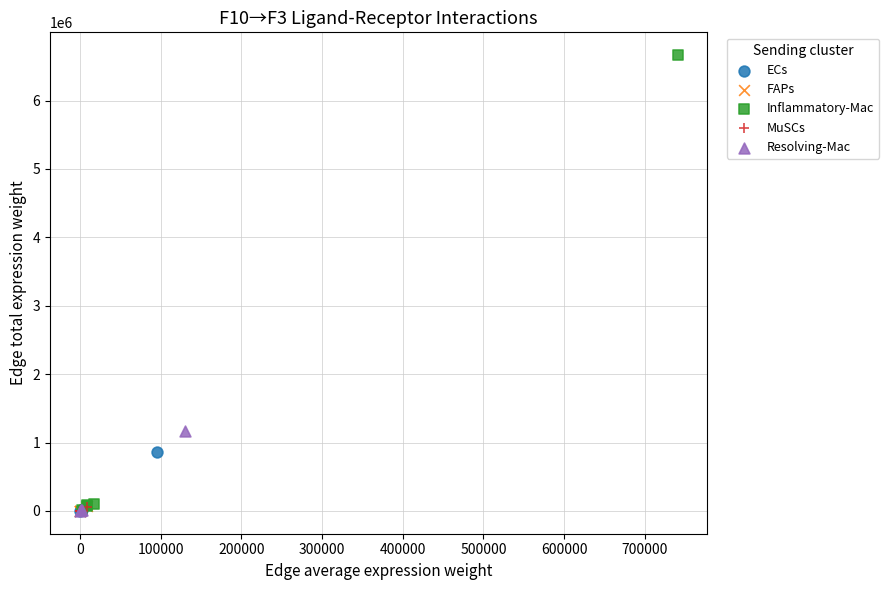

What are all the series names shown in the legend?

ECs, FAPs, Inflammatory-Mac, MuSCs, Resolving-Mac